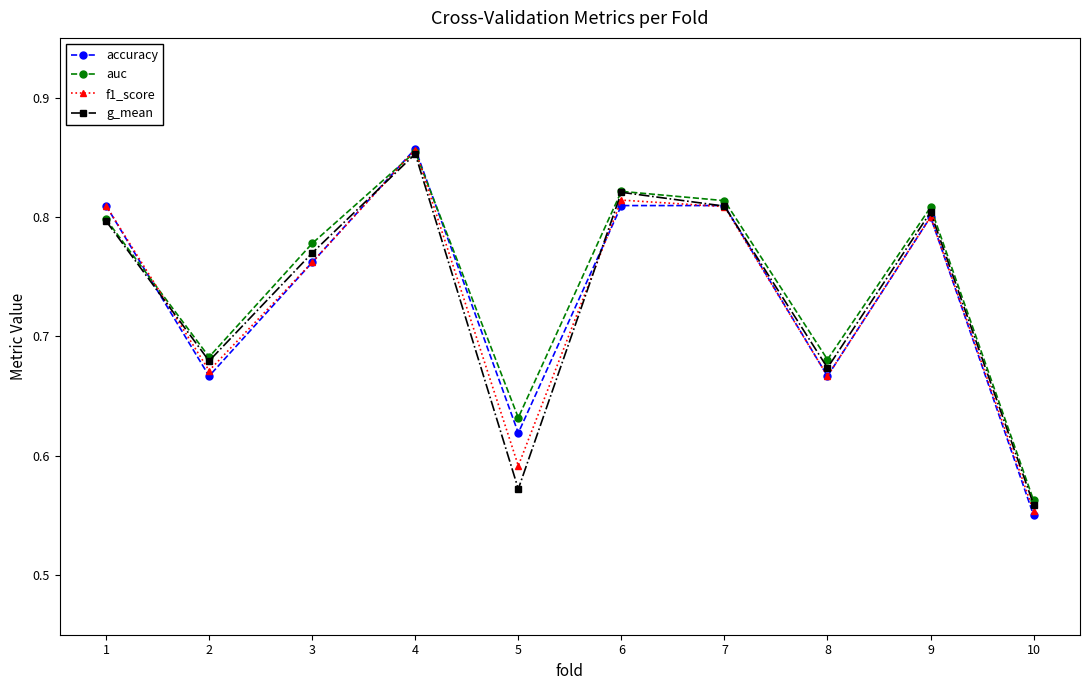

At which category does auc reach its first local valley?

2